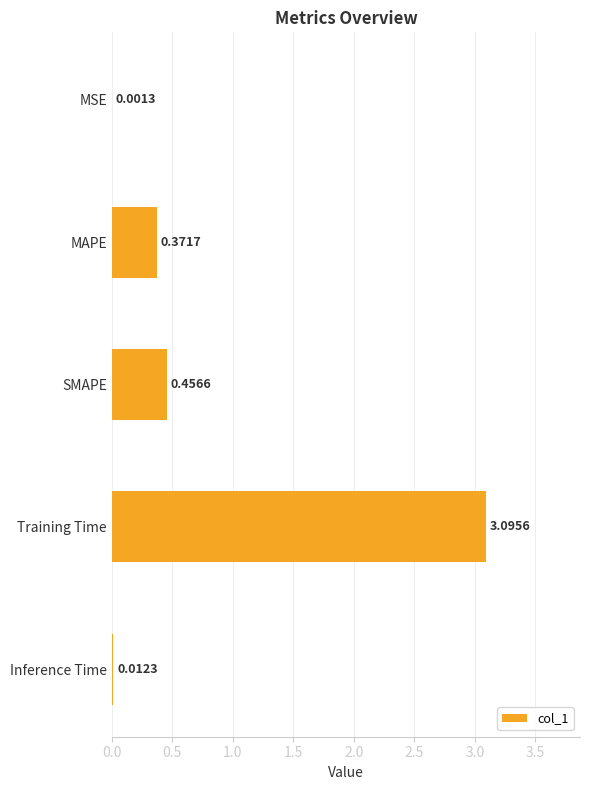

At which label is the value closest to 1?

SMAPE